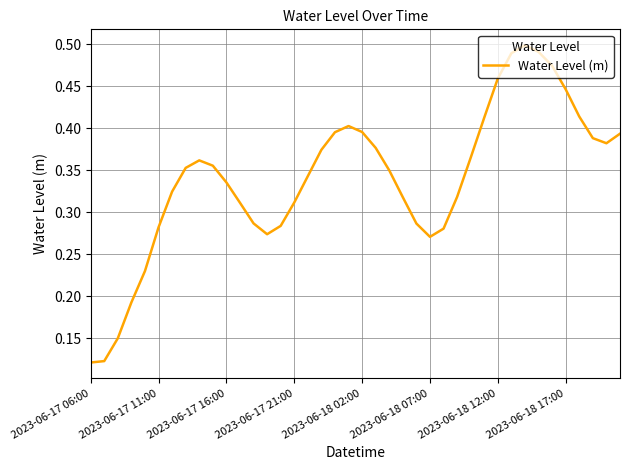

How many lines are shown in the chart?

1